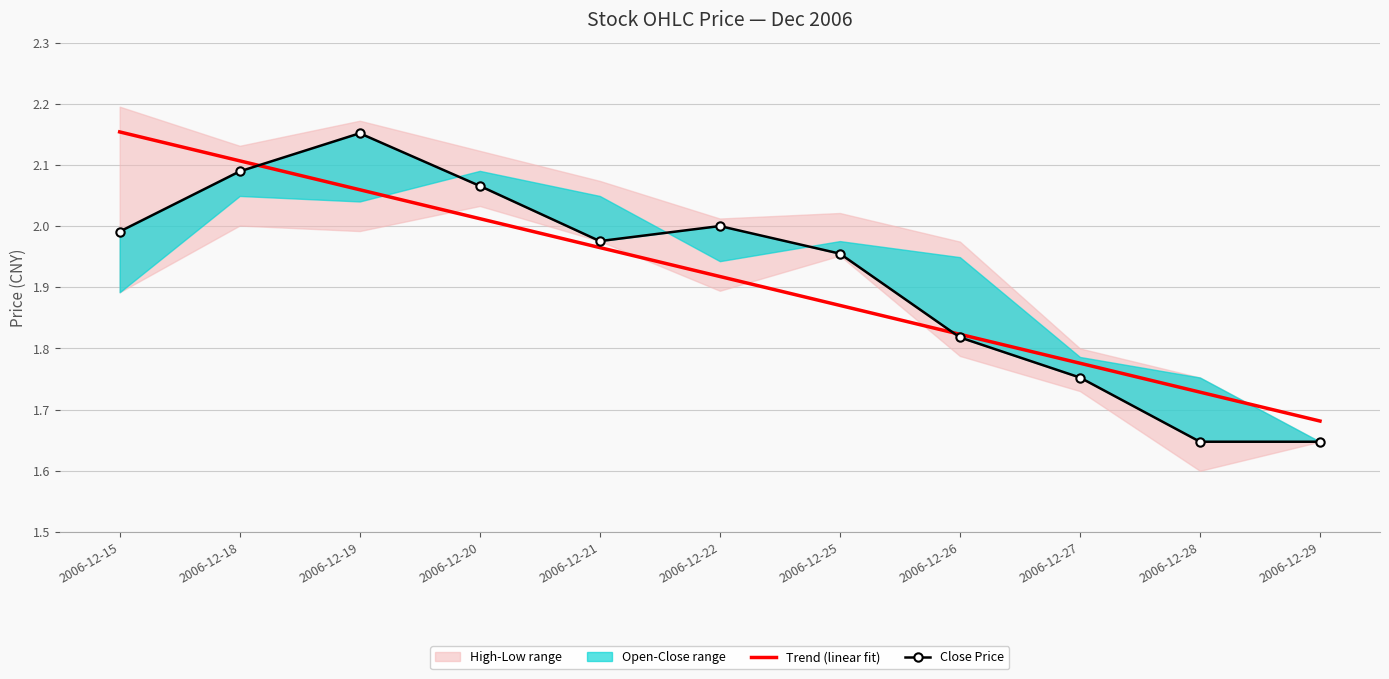

At which label does Close Price reach its peak?

2006-12-19